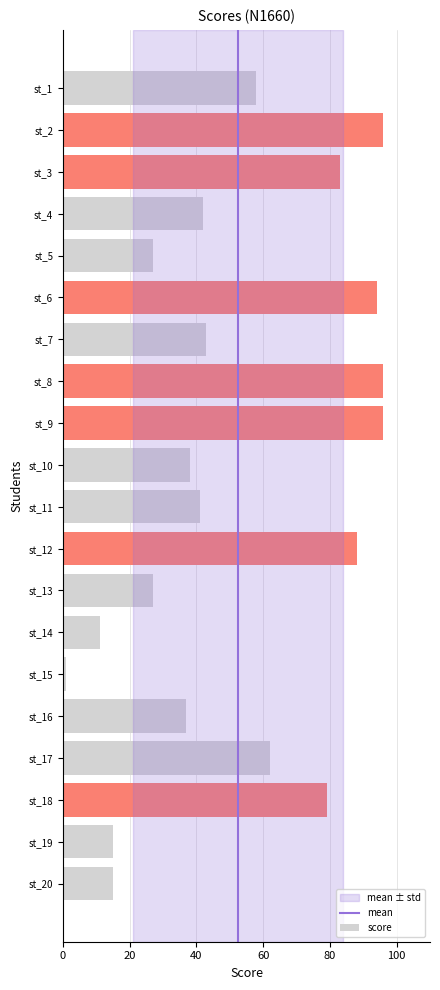

At which category does the chart reach its minimum across all series?

st_15